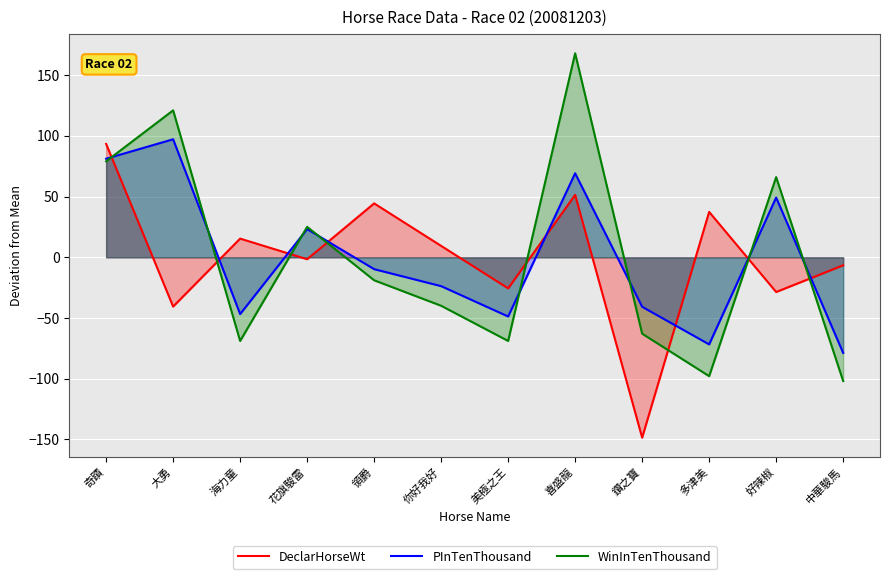

Reading left to right, what are all the values shown in this chart?

DeclarHorseWt: 93.4	-40.6	15.4	-1.6	44.4	9.4	-25.6	51.4	-148.6	37.4	-28.6	-6.6
PInTenThousand: 81.2	97.2	-46.8	23.2	-9.8	-23.8	-48.8	69.2	-40.8	-71.8	49.2	-78.8
WinInTenThousand: 79.1	121.1	-68.9	25.1	-18.9	-39.9	-68.9	168.1	-62.9	-97.9	66.1	-101.9